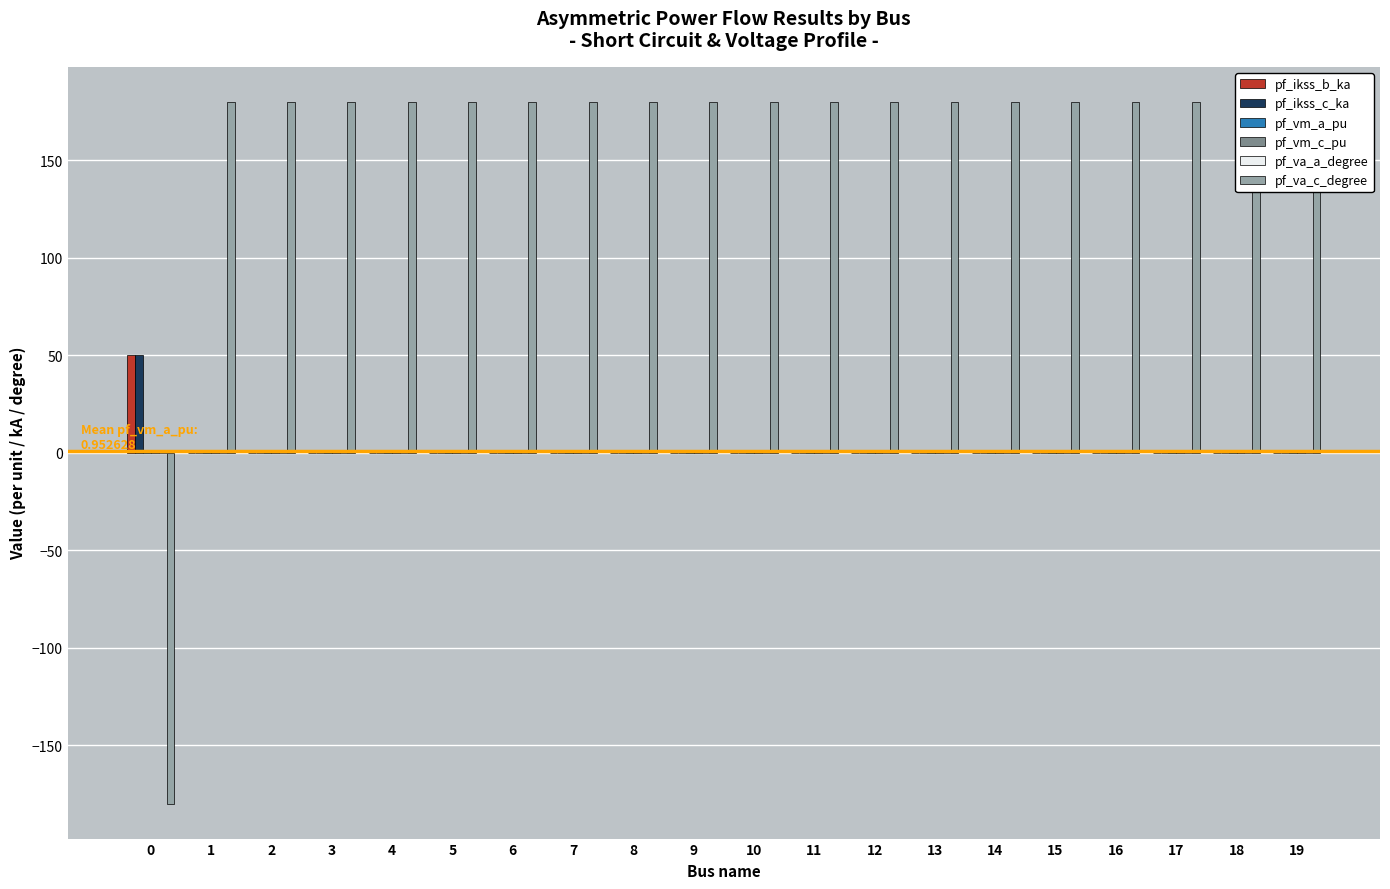

Which series has the largest total across all categories?

pf_va_c_degree